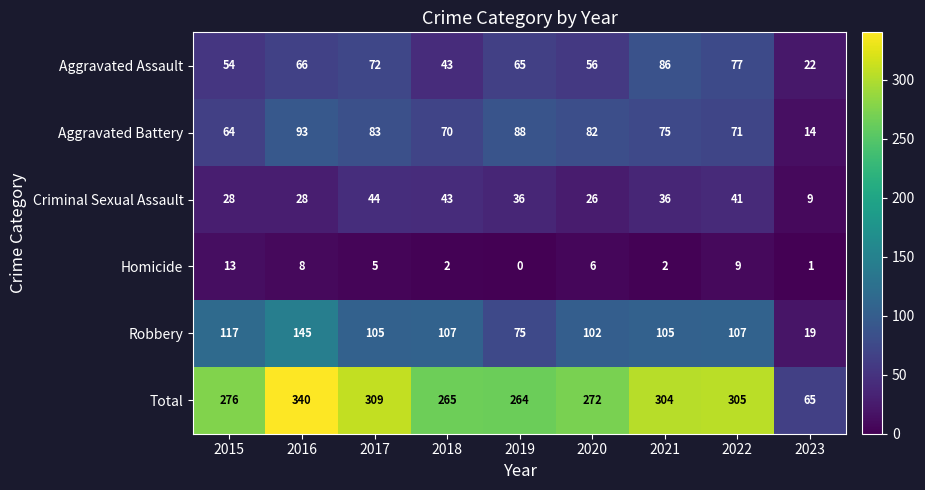

What is the maximum value shown in the chart?

340